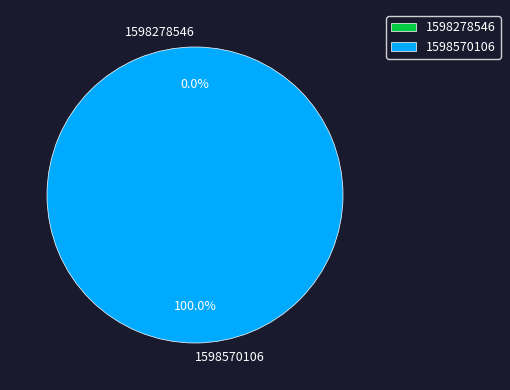

What percentage do 1598278546 and 1598570106 together represent?

100.0%